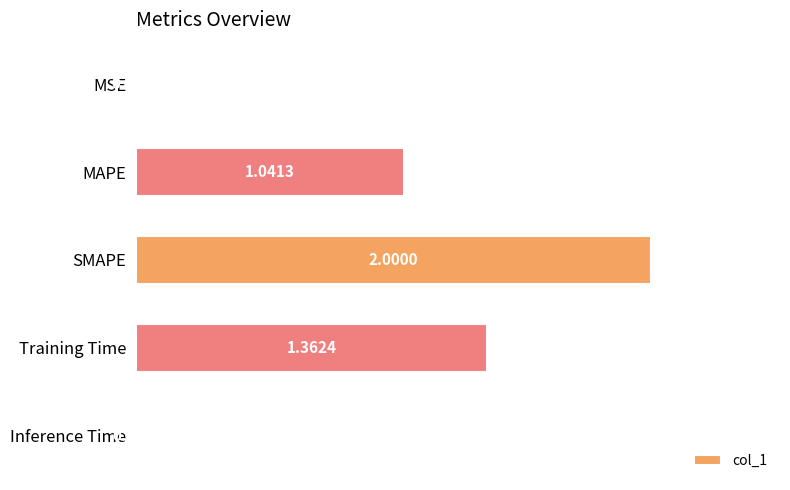

What is the average value?

0.9